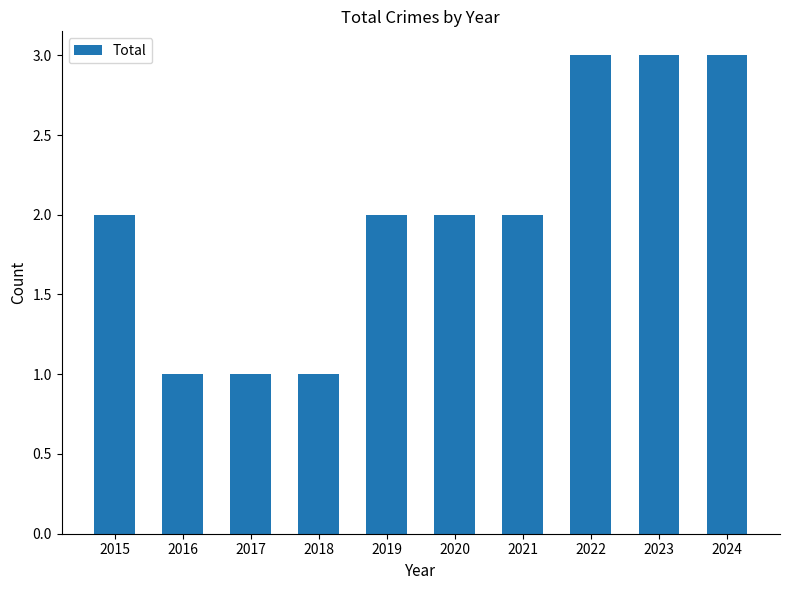

What is the sum of the values at 2021 and 2017?

3